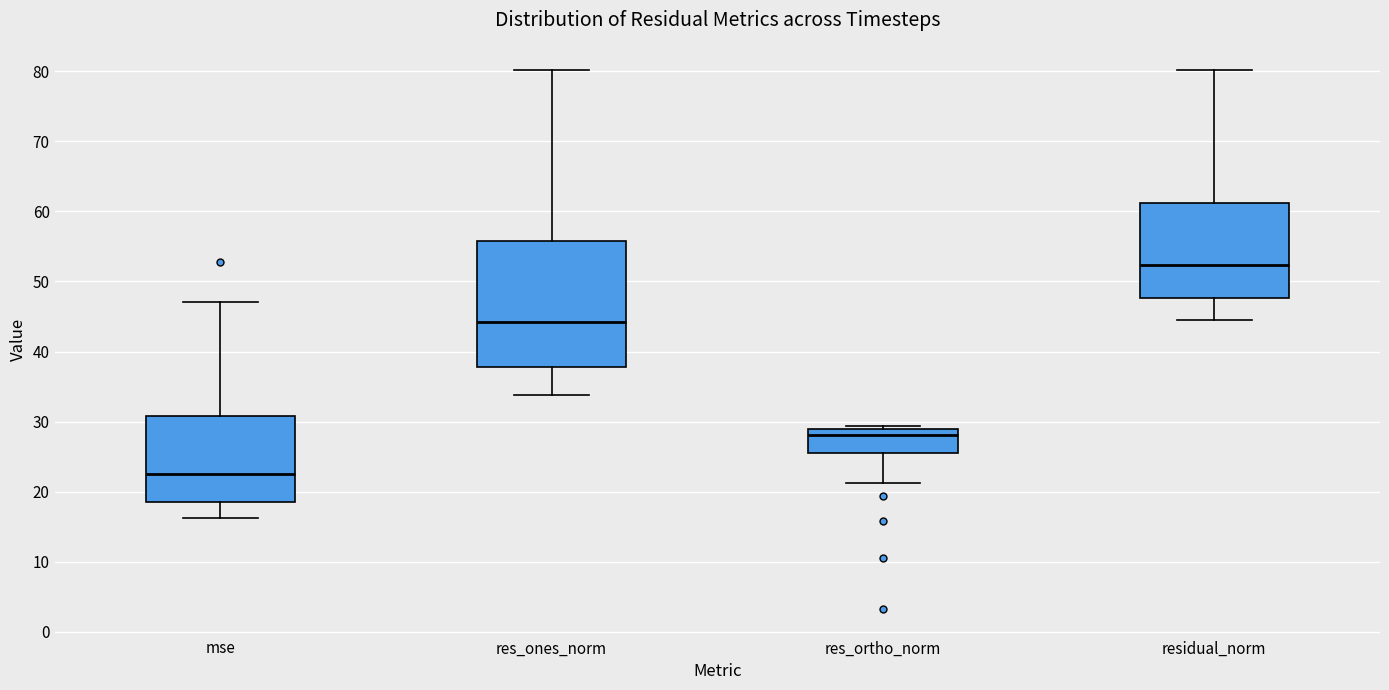

Where is the upper edge of the box for res_ortho_norm on the y-axis? The values are not printed on the chart, so give them approximately, as read against the axis.

29